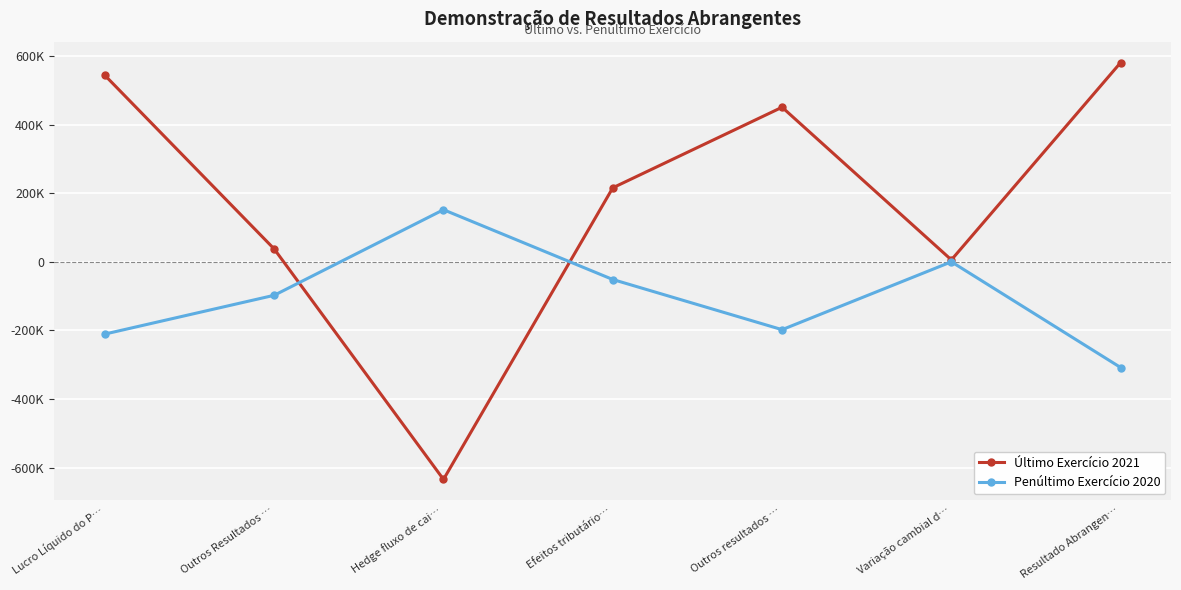

At which label does Último Exercício 2021 reach its peak?

Resultado Abrangen…